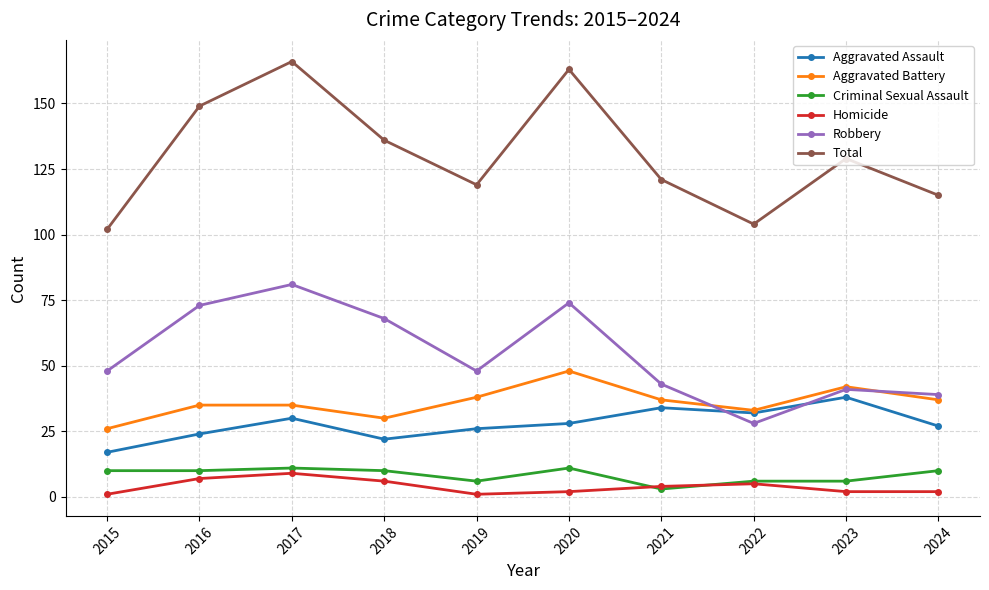

What is the lowest value of the Aggravated Assault series?

17